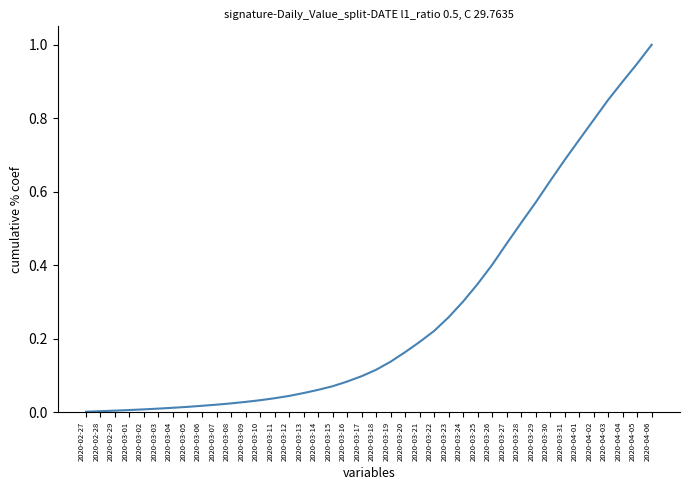

What position from the right is 2020-03-09?

29